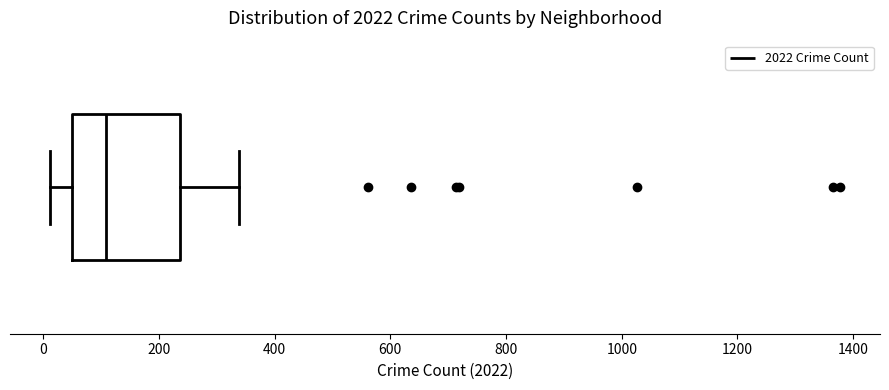

Transcribe this box plot: give where the median line is, the range the box spans, and where the two whiskers end, as read against the x-axis. The values are not printed on the chart, so give them approximately, as read against the axis.

median 100, box 40 to 240, whiskers 20 to 340